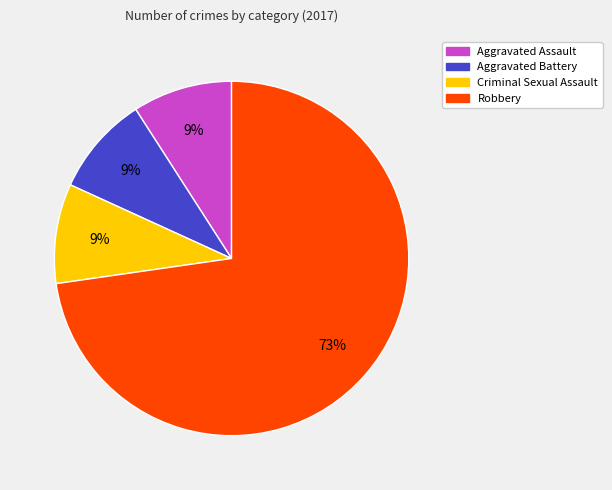

Is Robbery the majority of the pie?

Yes